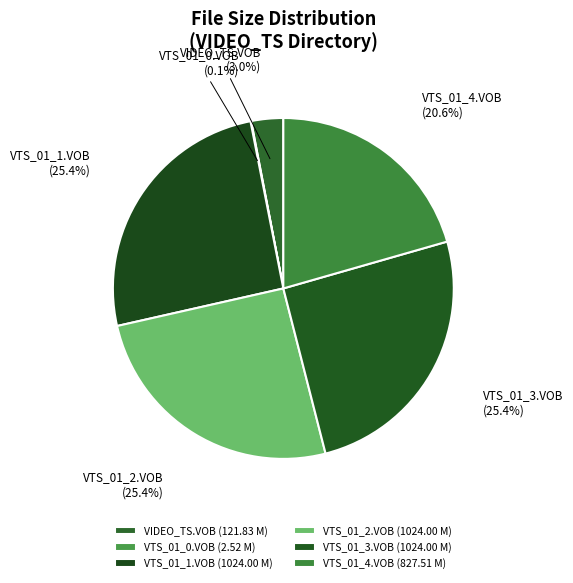

Is there a majority slice in this chart?

No